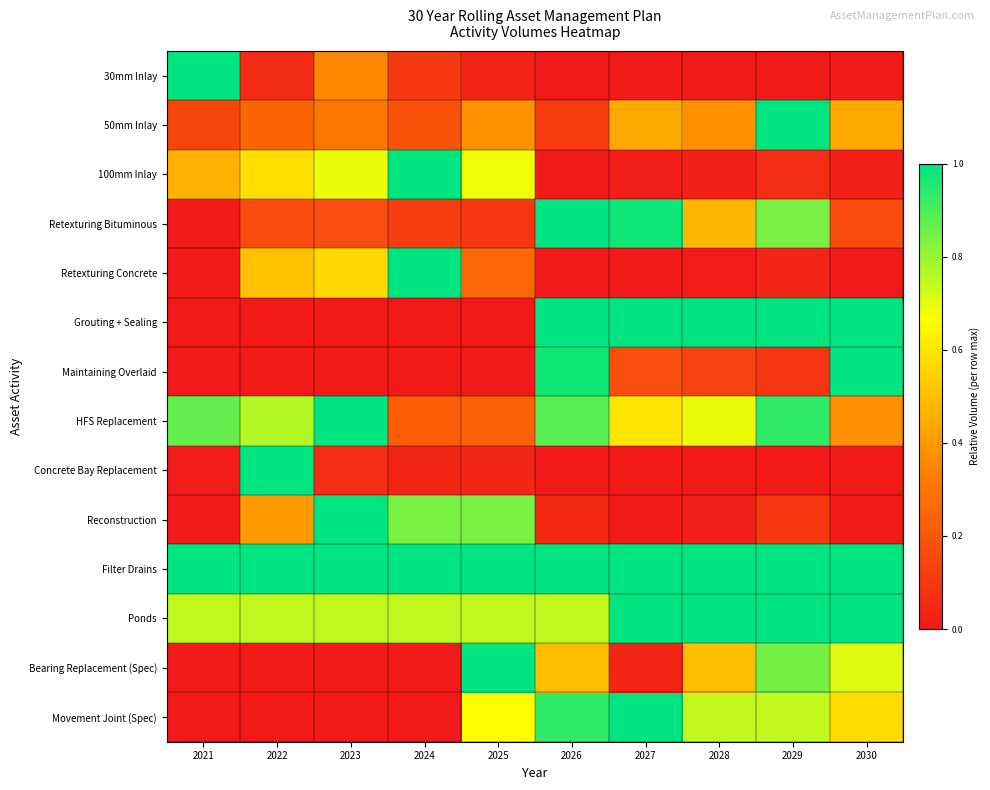

At which category is the sum across all series the highest?

2029